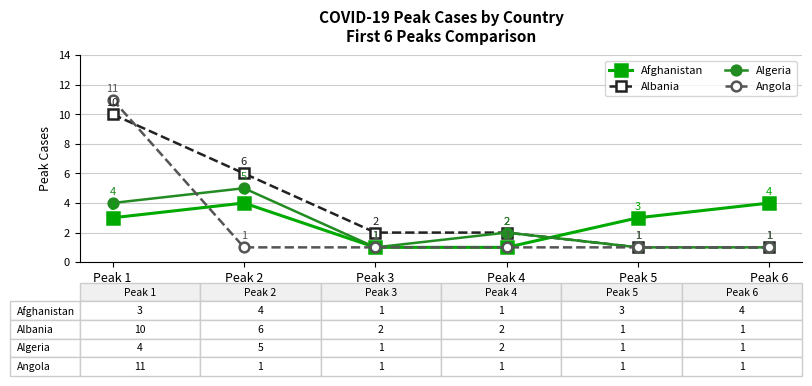

How many values in the Albania series are below 2?

2